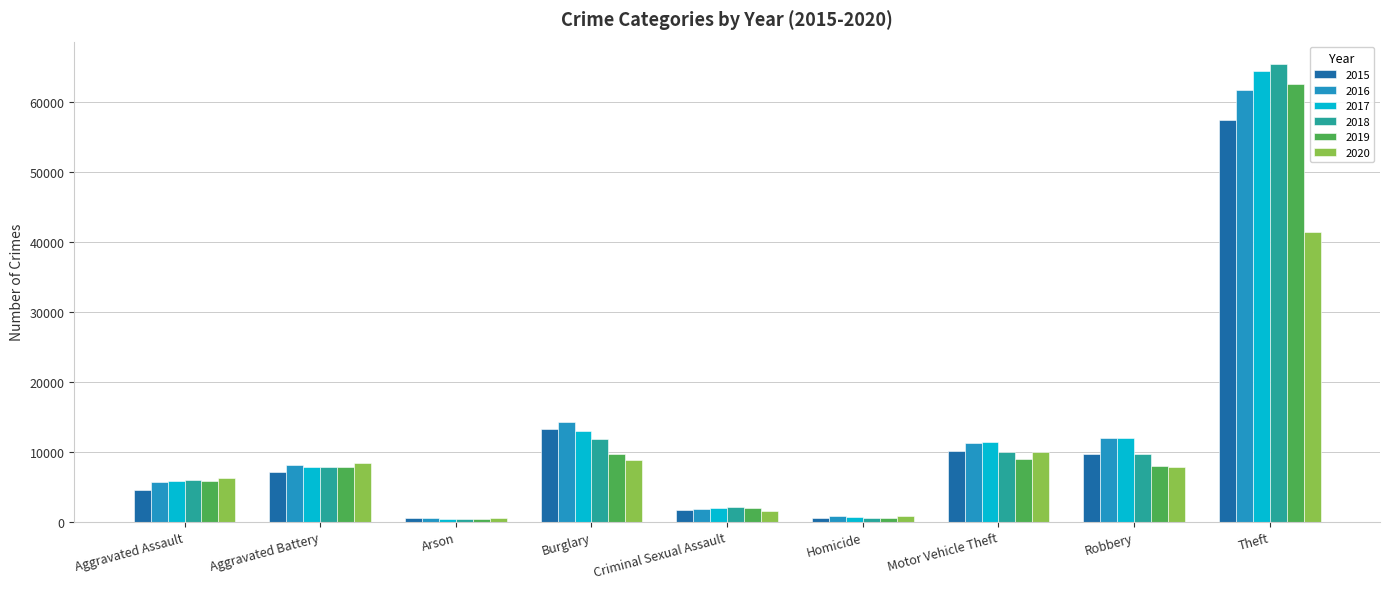

What is the average value of the 2015 series?

11599